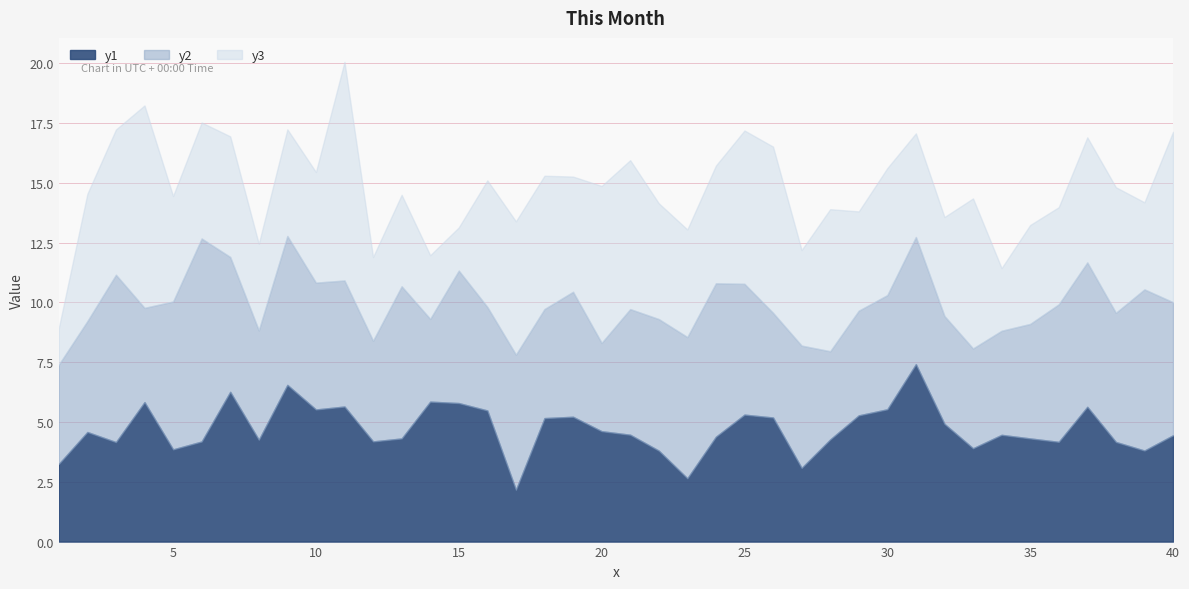

At which category is the sum across all series the highest?

11